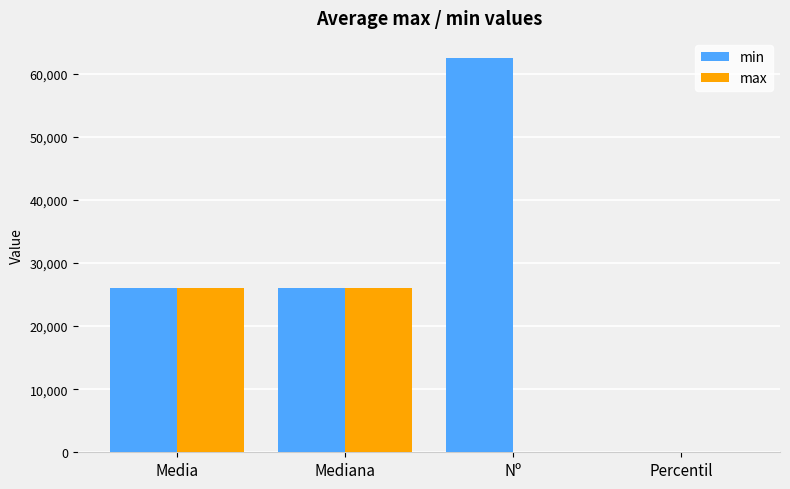

True or false: min has a value of 26047 at Mediana.

True